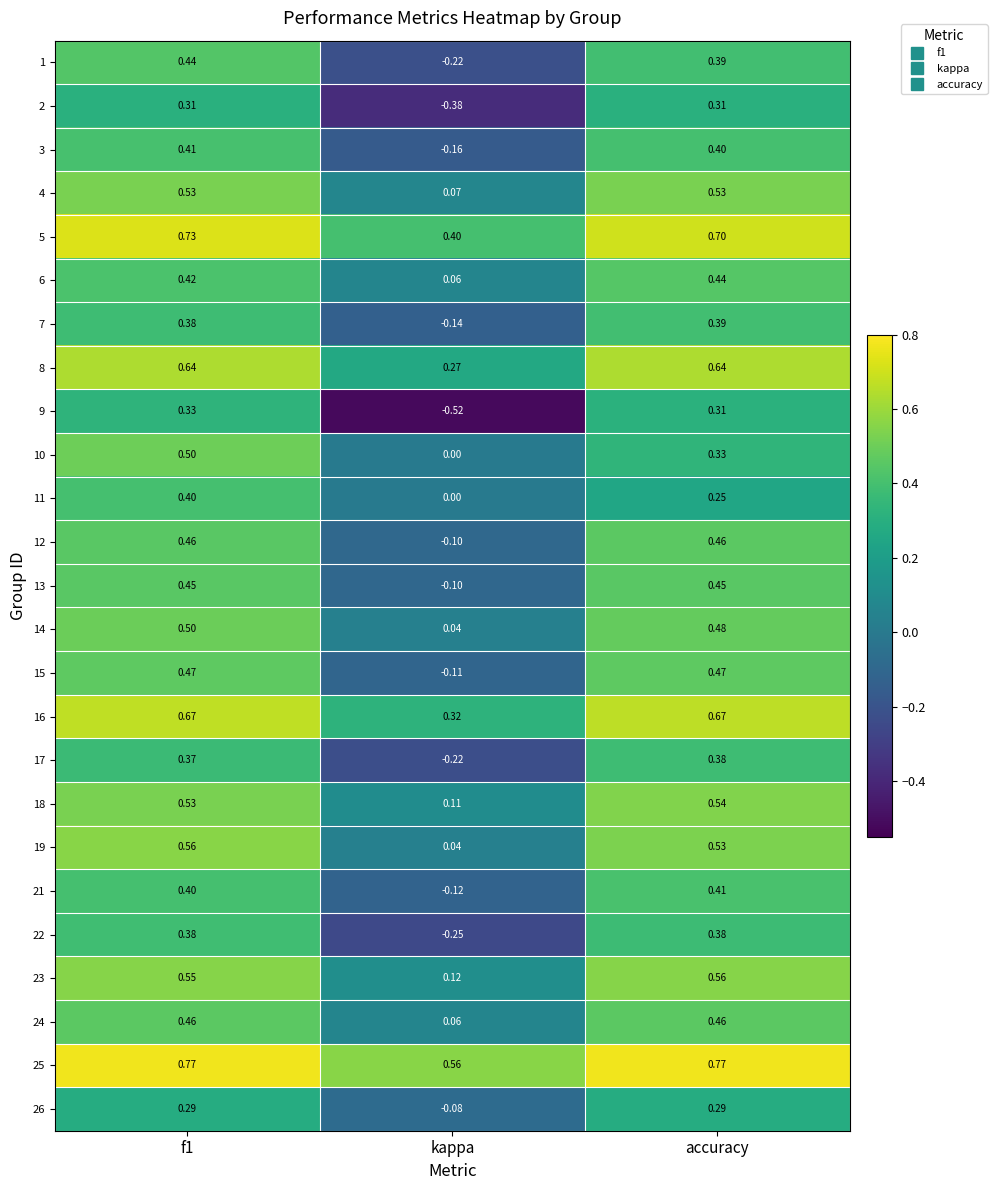

Is the value of 4 at accuracy greater than the value of 5 at kappa?

Yes